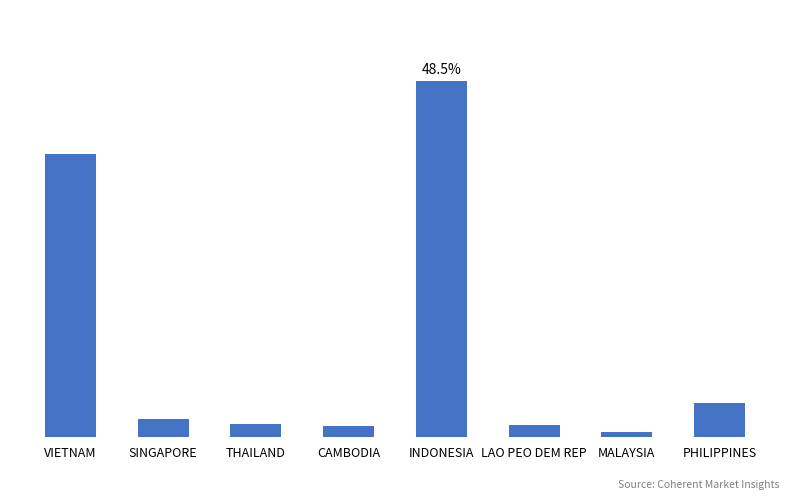

Does the chart contain any negative values?

No